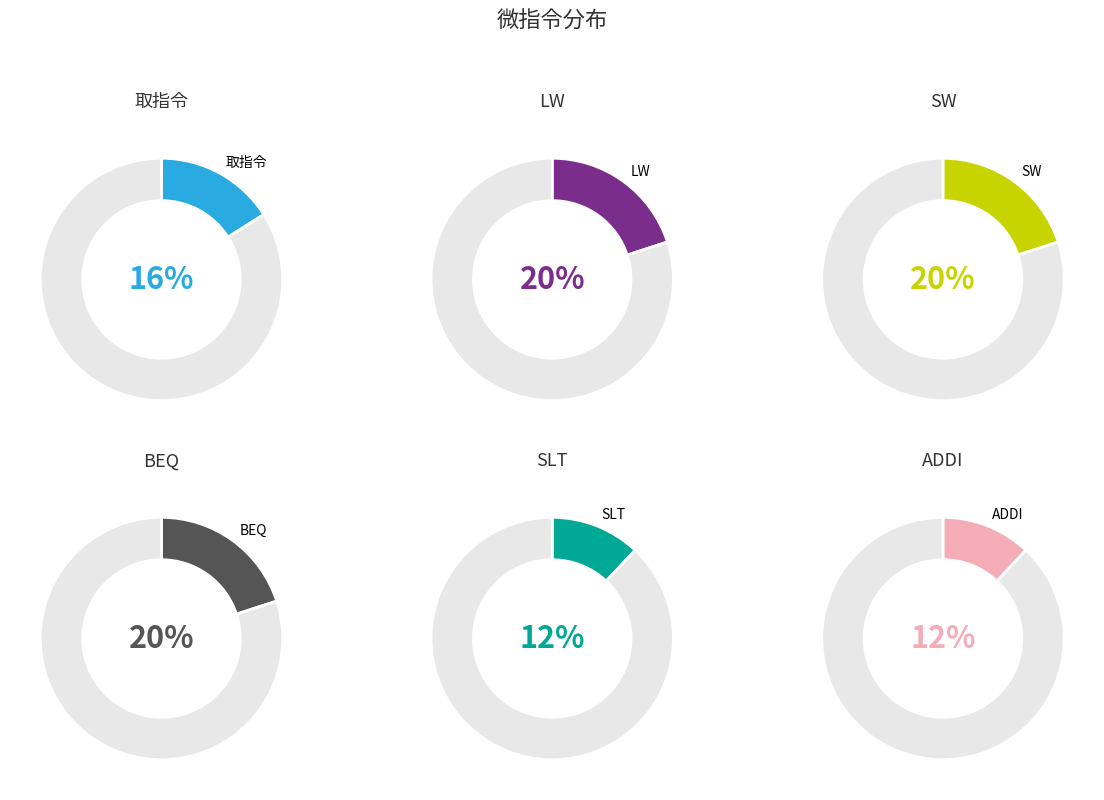

Between LW and BEQ, which is larger?

LW